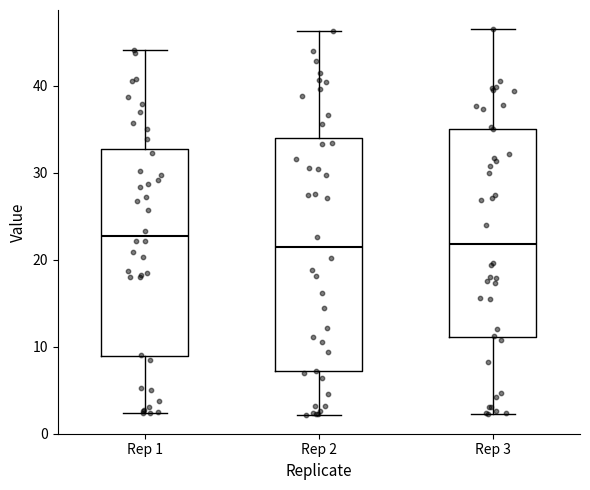

Which box is the tallest, from its lower edge to its upper edge?

Rep 2